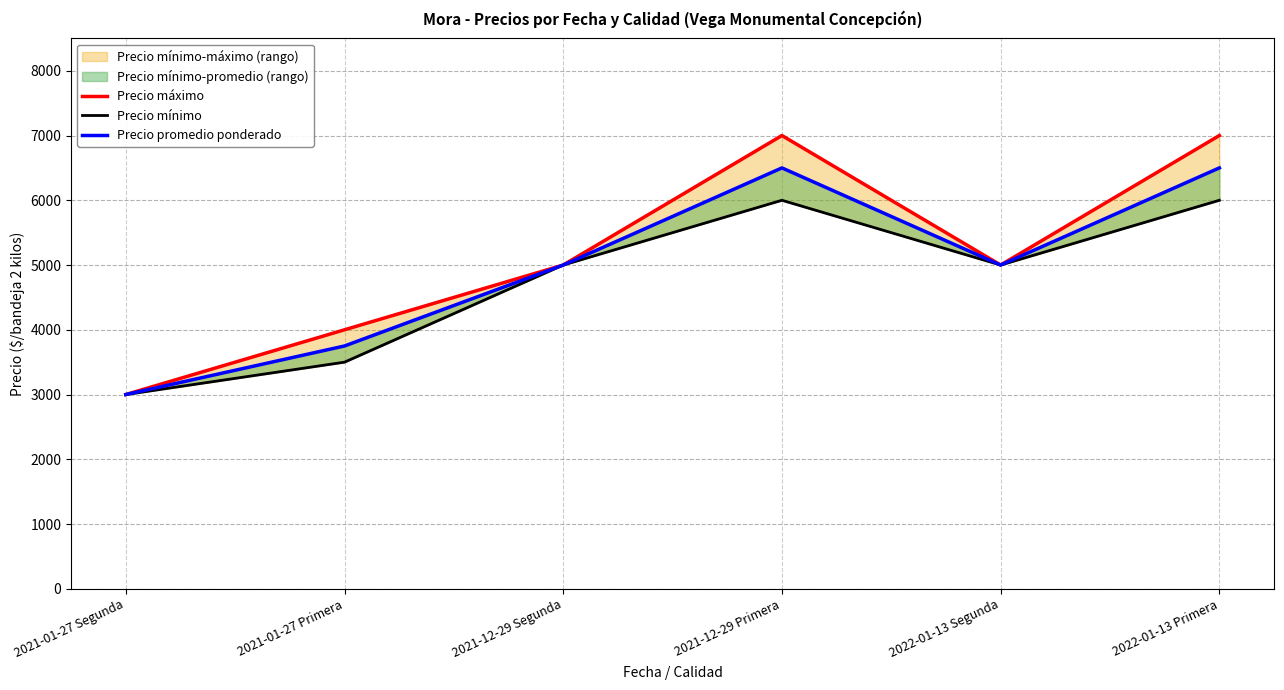

What is the sum of all Precio mínimo values?

28500